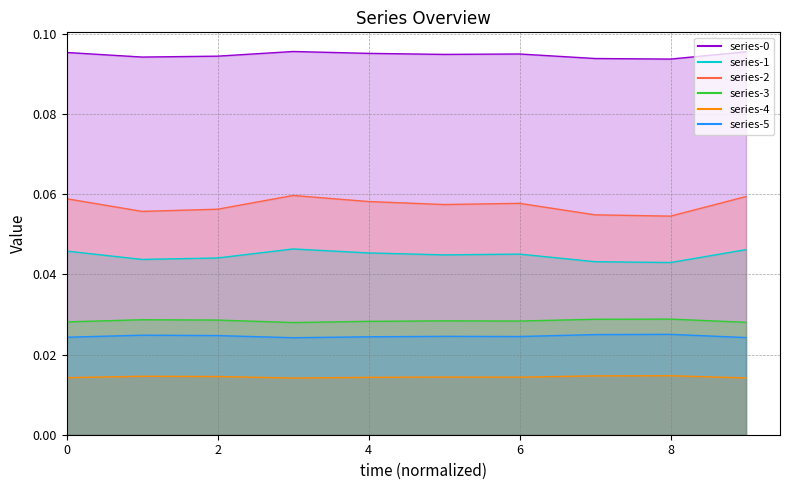

Count the 2 values in the range 0 to 1.

10